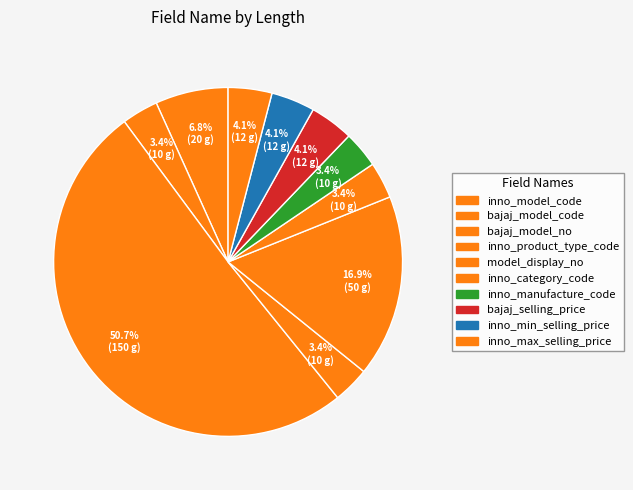

What is the change in value from inno_category_code to inno_min_selling_price?

+2